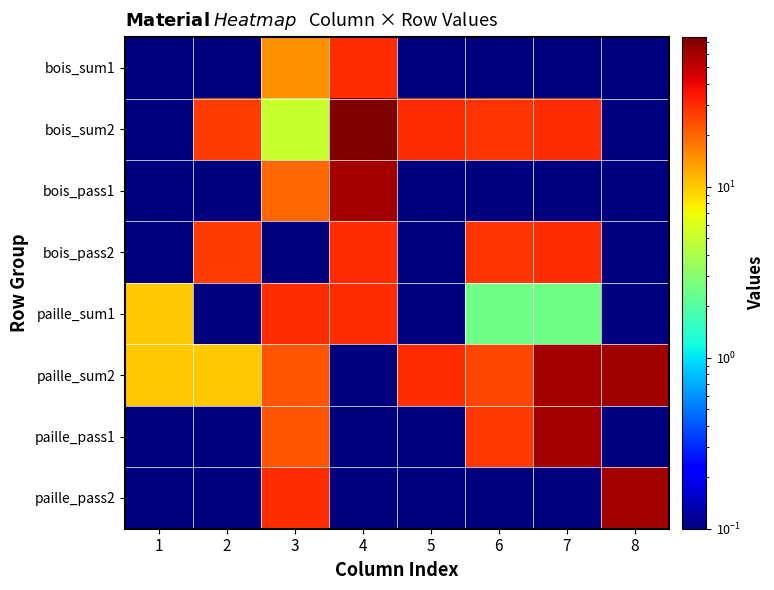

Reading left to right, transcribe all the data shown in this chart.

bois_sum1: 1=0.0	2=0.0	3=15.0	4=30.0	5=0.0	6=0.0	7=0.0	8=0.0
bois_sum2: 1=0.0	2=26.7	3=5.0	4=75.0	5=30.0	6=28.3	7=30.0	8=0.0
bois_pass1: 1=0.0	2=0.0	3=20.0	4=60.0	5=0.0	6=0.0	7=0.0	8=0.0
bois_pass2: 1=0.0	2=26.7	3=0.0	4=30.0	5=0.0	6=28.3	7=30.0	8=0.0
paille_sum1: 1=10.0	2=0.0	3=30.0	4=30.0	5=0.0	6=2.5	7=2.5	8=0.0
paille_sum2: 1=10.0	2=10.0	3=22.5	4=0.0	5=30.0	6=25.0	7=60.0	8=62.5
paille_pass1: 1=0.0	2=0.0	3=22.5	4=0.0	5=0.0	6=27.5	7=60.0	8=0.0
paille_pass2: 1=0.0	2=0.0	3=30.0	4=0.0	5=0.0	6=0.0	7=0.0	8=60.0